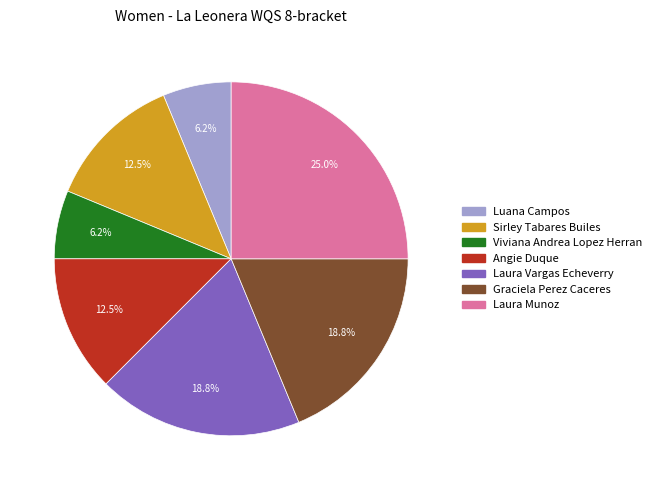

Approximately how many times larger is the value at Viviana Andrea Lopez Herran compared to Laura Vargas Echeverry?

0.3